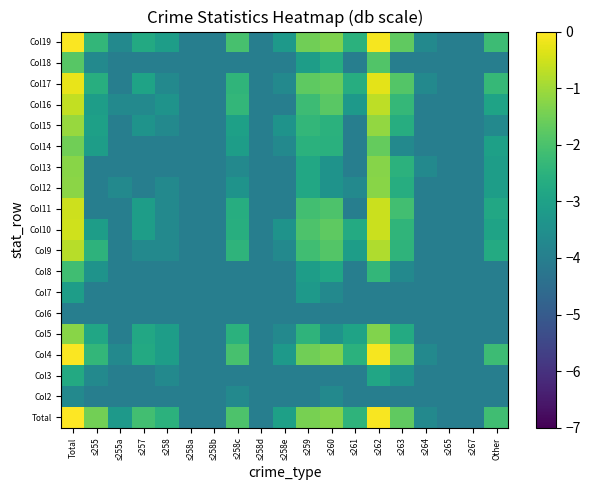

What is the total value across all series at s264?

-74.8